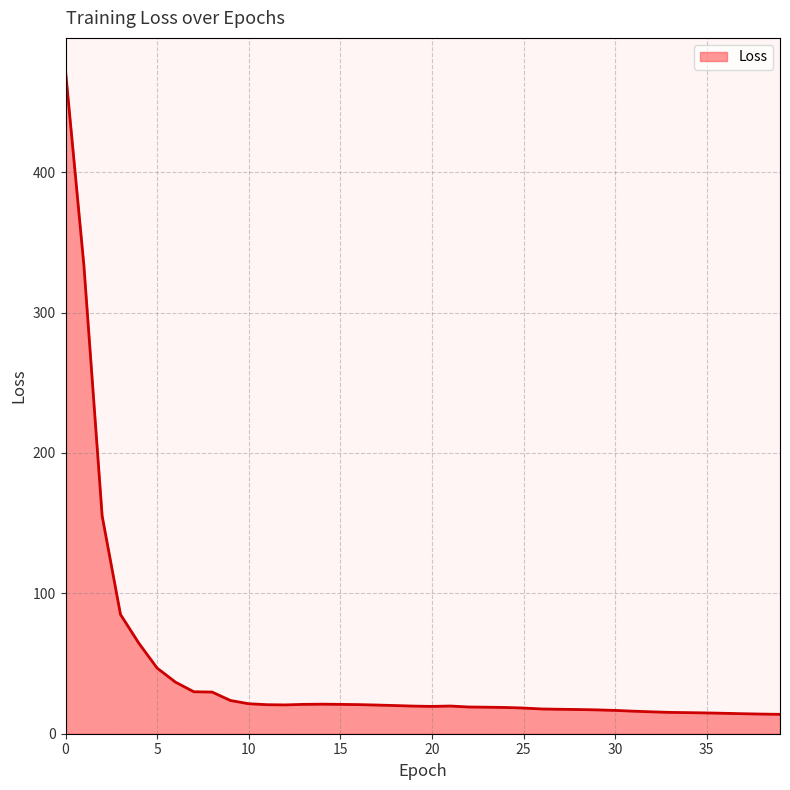

What is the difference between the maximum and minimum values?

458.2